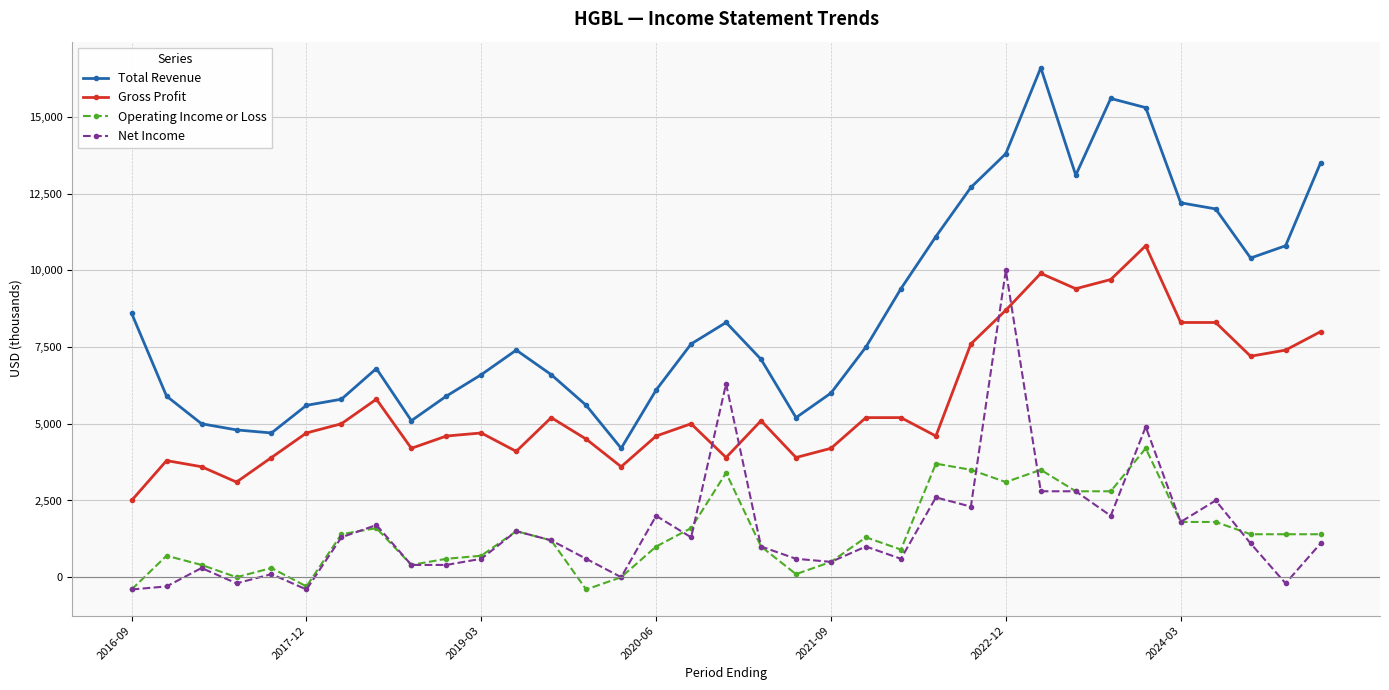

Which series has the widest spread of values?

Total Revenue